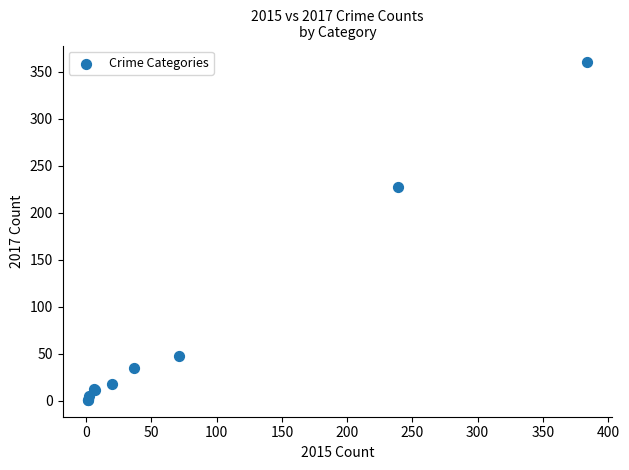

What Y value in the scatter plot is closest to 180?

227